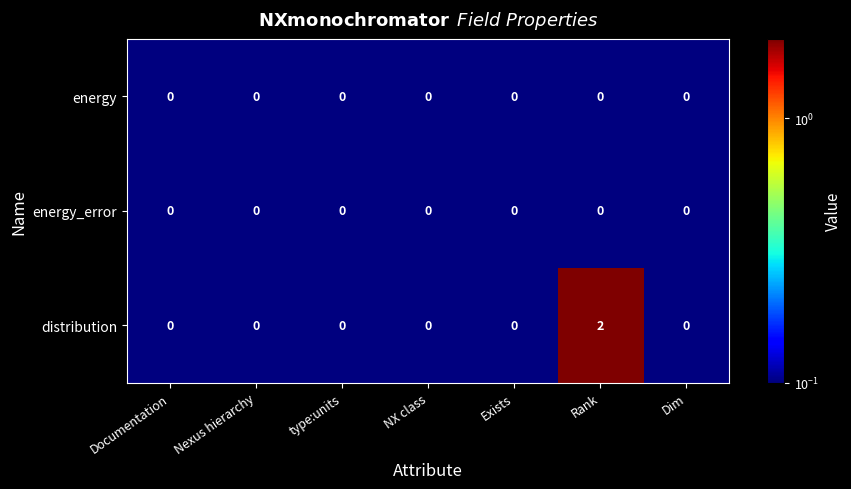

Which series has the largest range (max minus min)?

distribution